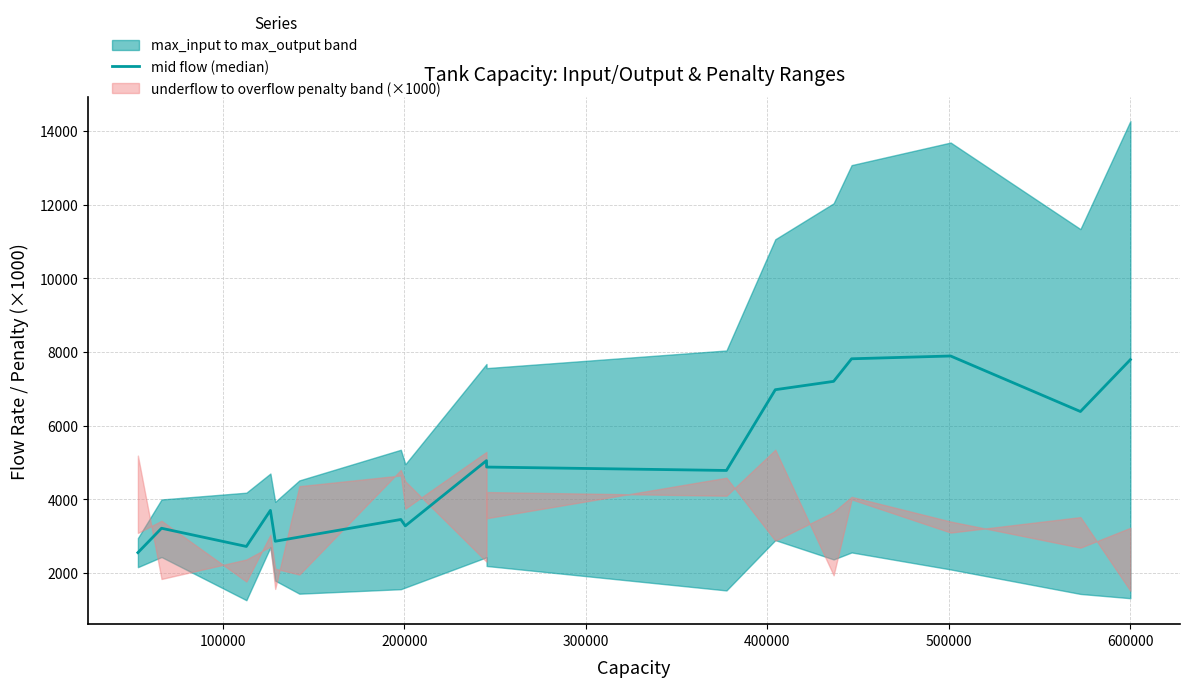

How many interior local peaks (higher than both neighbors) does the data have?

5